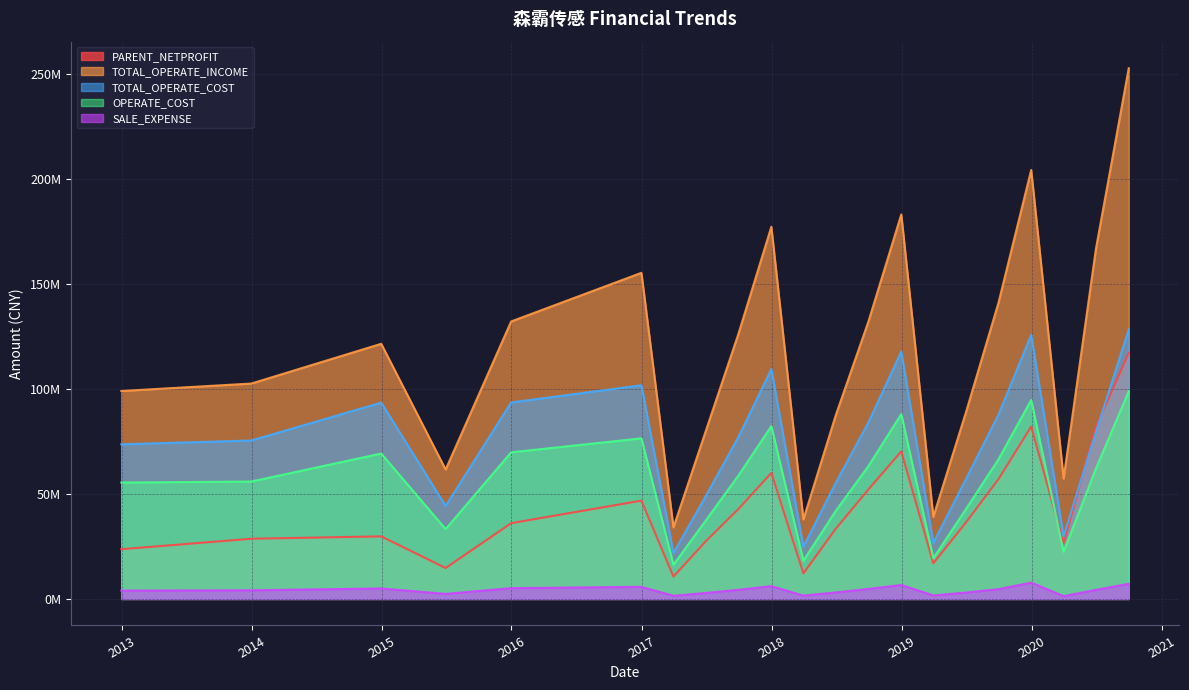

Which series has the widest spread of values?

TOTAL_OPERATE_INCOME